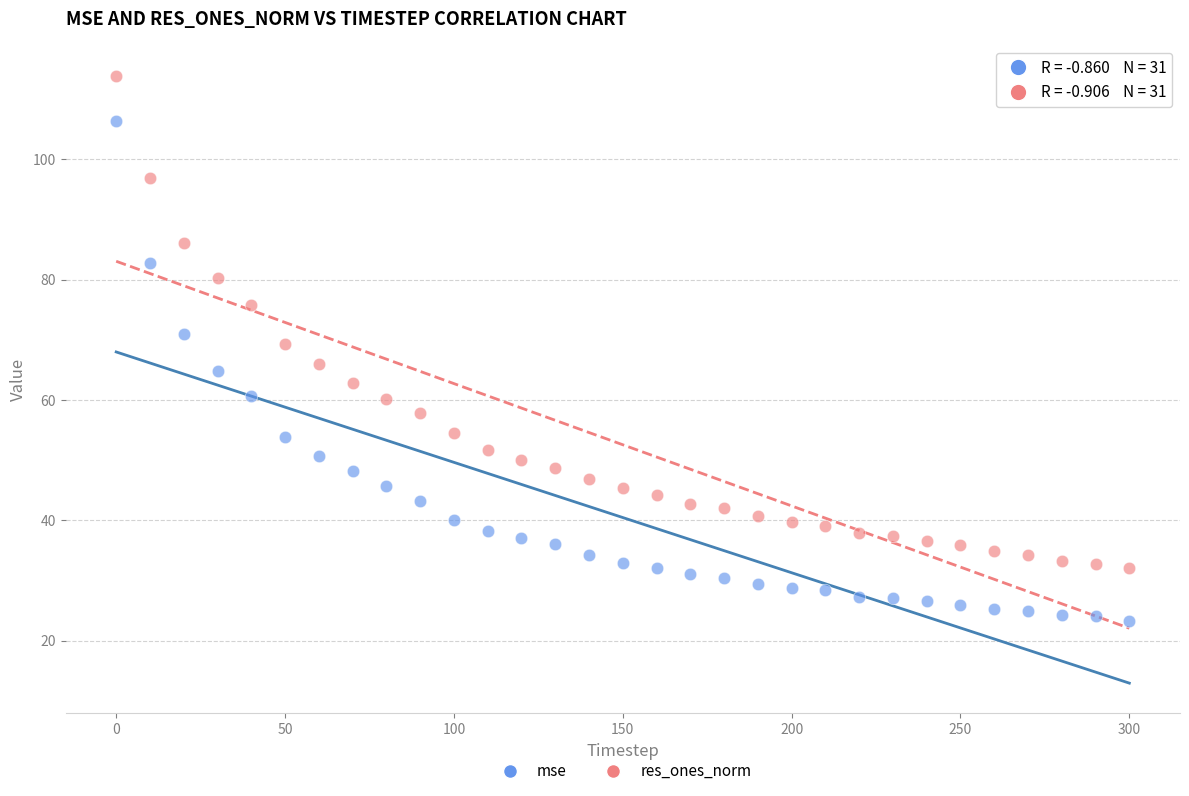

What are all the series names shown in the legend?

mse, res_ones_norm